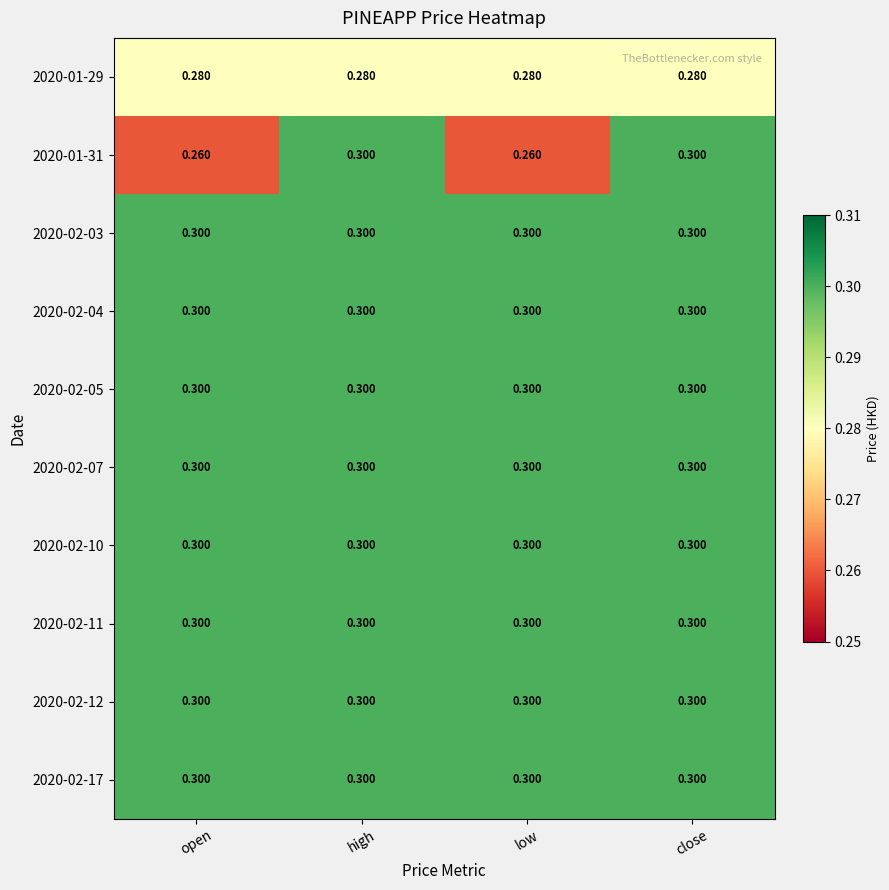

What is the total value across all series at close?

3.0